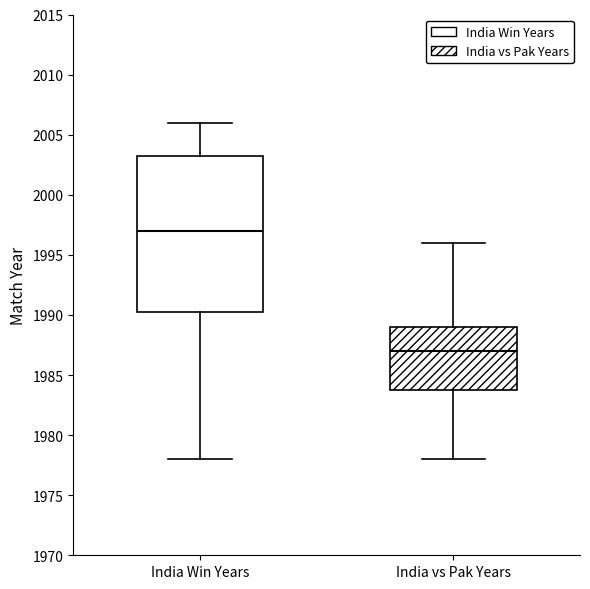

Reading left to right, transcribe this box plot: for each box, give where its median line is, the range the box spans, and where its two whiskers end, as read against the y-axis. The values are not printed on the chart, so give them approximately, as read against the axis.

India Win Years: median 1997.0, box 1990.5 to 2003.5, whiskers 1978.0 to 2006.0
India vs Pak Years: median 1987.0, box 1984.0 to 1989.0, whiskers 1978.0 to 1996.0